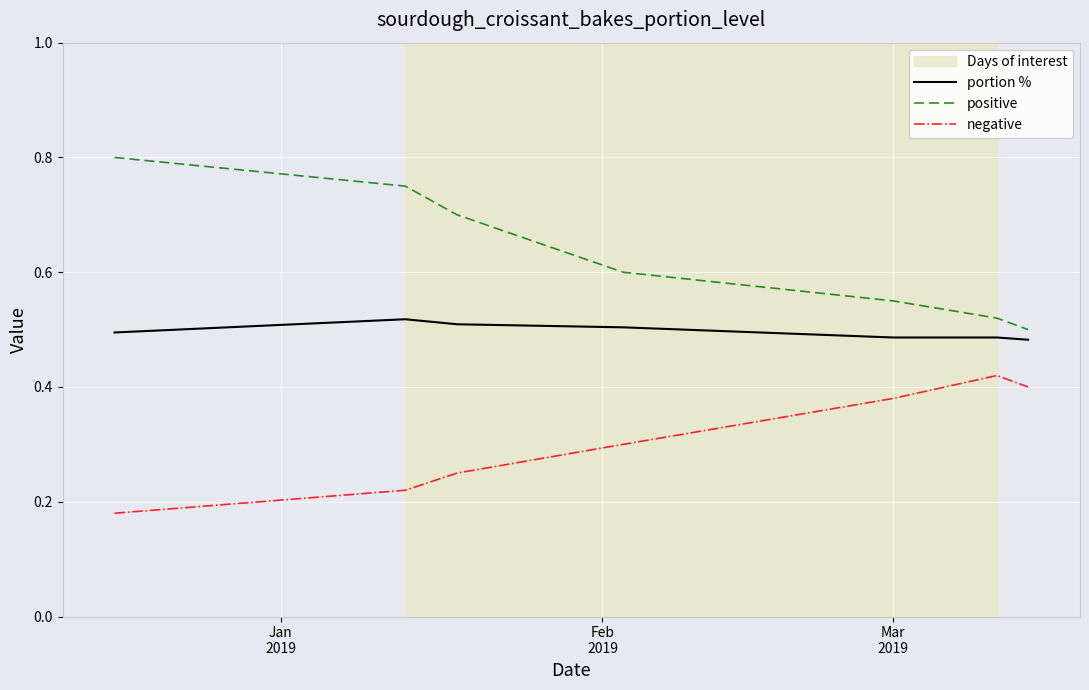

Which series has the largest total across all categories?

positive